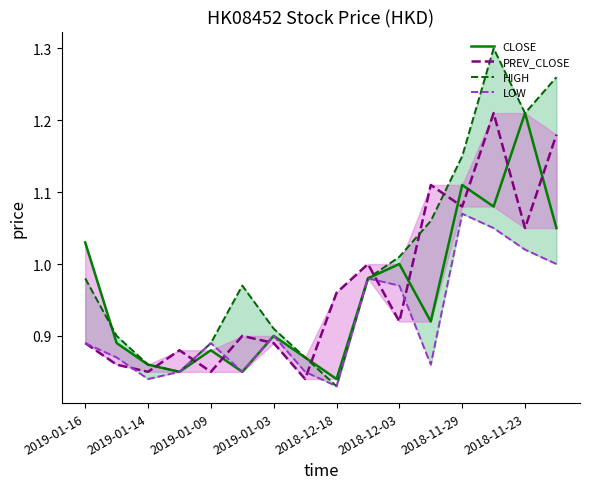

Reading left to right, list all the values displayed in this chart.

CLOSE: 1.0	0.9	0.9	0.8	0.9	0.8	0.9	0.9	0.8	1.0	1.0	0.9	1.1	1.1	1.2	1.1
PREV_CLOSE: 0.9	0.9	0.8	0.9	0.8	0.9	0.9	0.8	1.0	1.0	0.9	1.1	1.1	1.2	1.1	1.2
HIGH: 1.0	0.9	0.9	0.8	0.9	1.0	0.9	0.9	0.8	1.0	1.0	1.1	1.1	1.3	1.2	1.3
LOW: 0.9	0.9	0.8	0.8	0.9	0.8	0.9	0.8	0.8	1.0	1.0	0.9	1.1	1.1	1.0	1.0